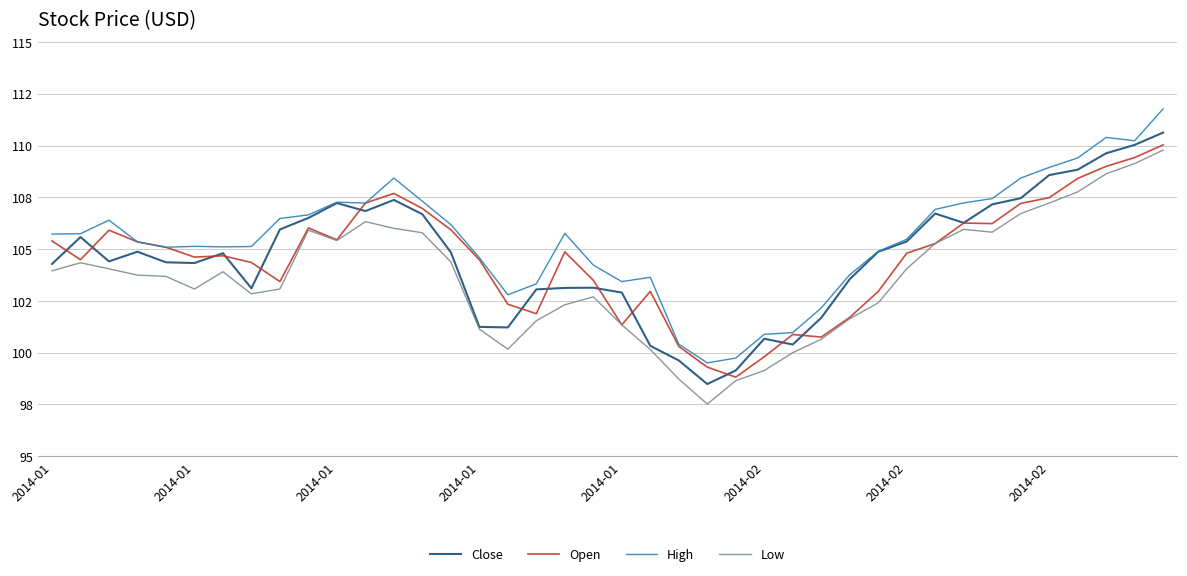

Reading left to right, transcribe all the data shown in this chart.

Close: 104.3	105.6	104.4	104.9	104.4	104.3	104.8	103.1	106.0	106.5	107.2	106.8	107.4	106.7	104.8	101.2	101.2	103.1	103.1	103.1	102.9	100.3	99.6	98.5	99.1	100.7	100.4	101.7	103.6	104.9	105.4	106.7	106.3	107.2	107.5	108.6	108.8	109.6	110.0	110.6
Open: 105.4	104.5	105.9	105.4	105.1	104.6	104.7	104.4	103.4	106.0	105.5	107.2	107.7	107.0	105.9	104.5	102.3	101.9	104.9	103.5	101.3	103.0	100.3	99.3	98.8	99.8	100.9	100.8	101.7	103.0	104.8	105.3	106.3	106.2	107.2	107.5	108.4	109.0	109.4	110.0
High: 105.7	105.7	106.4	105.4	105.1	105.1	105.1	105.1	106.5	106.7	107.3	107.2	108.4	107.3	106.2	104.6	102.8	103.3	105.8	104.2	103.4	103.6	100.4	99.5	99.7	100.9	101.0	102.2	103.8	104.9	105.5	106.9	107.2	107.4	108.4	108.9	109.4	110.4	110.2	111.8
Low: 104.0	104.3	104.1	103.7	103.7	103.1	103.9	102.8	103.1	105.9	105.4	106.3	106.0	105.8	104.4	101.1	100.2	101.5	102.3	102.7	101.3	100.2	98.7	97.5	98.6	99.1	100.0	100.7	101.6	102.4	104.1	105.3	106.0	105.8	106.7	107.2	107.8	108.6	109.1	109.8